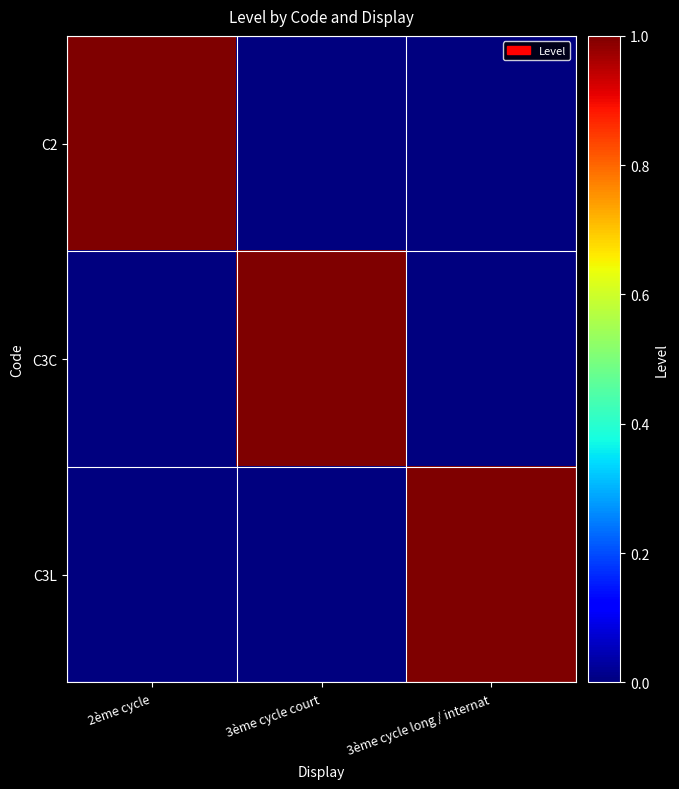

Which series has the widest spread of values?

C2